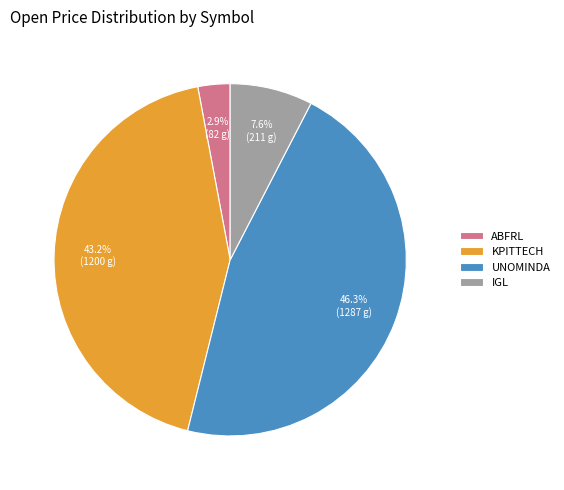

Which slice is the smallest?

ABFRL